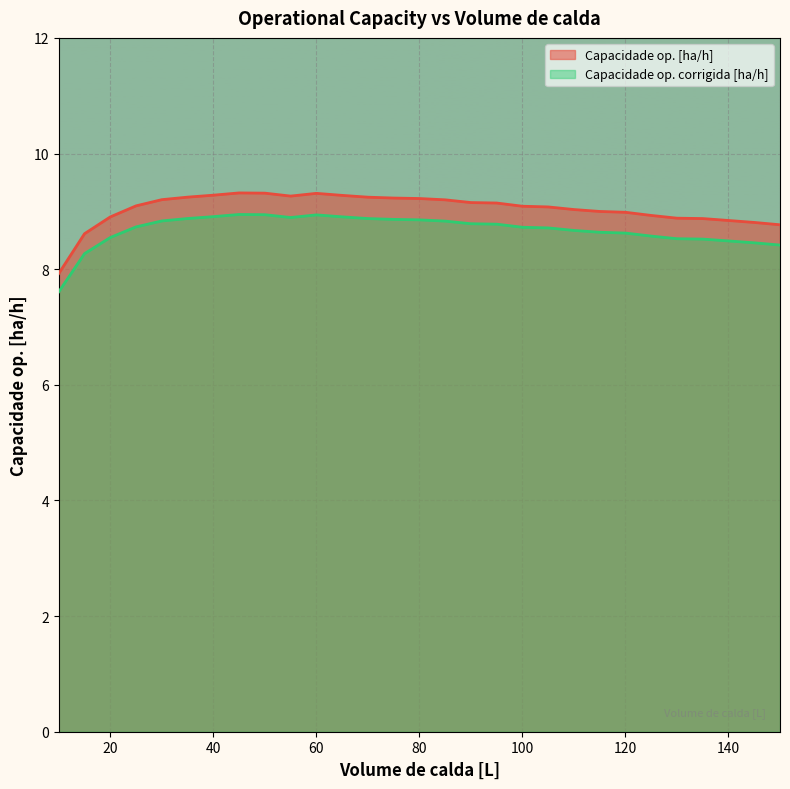

What is the total value across all series at 25?

17.8